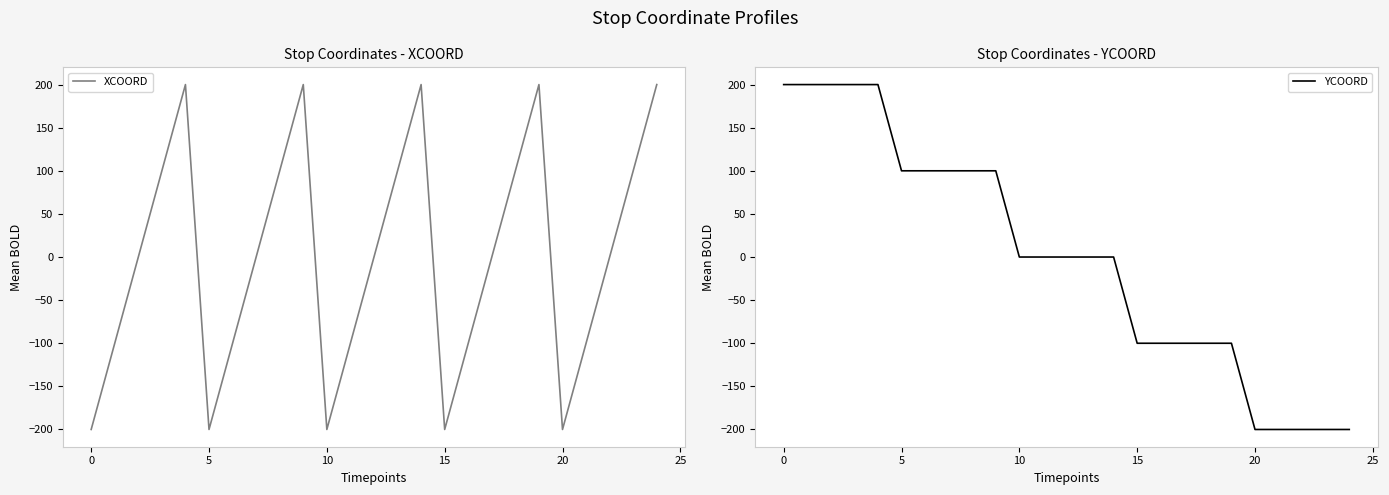

What is the minimum value for XCOORD?

-200